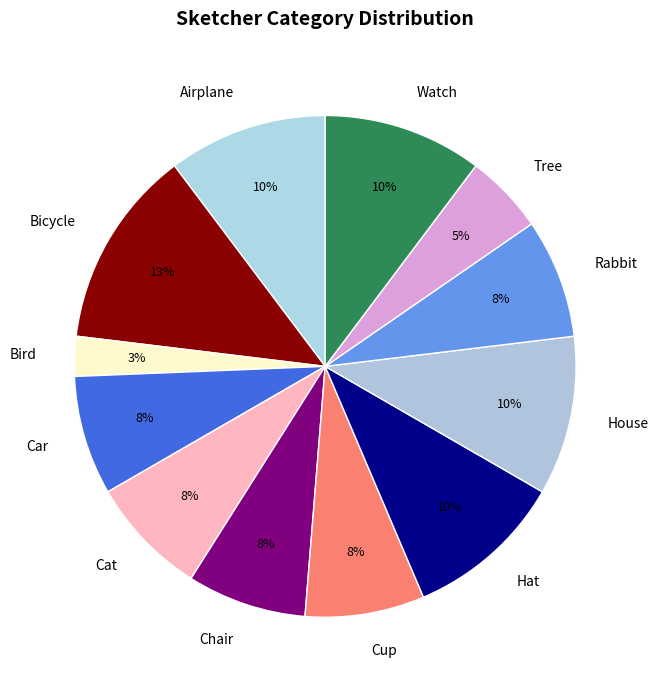

Which has a higher value, Tree or Cup?

Cup